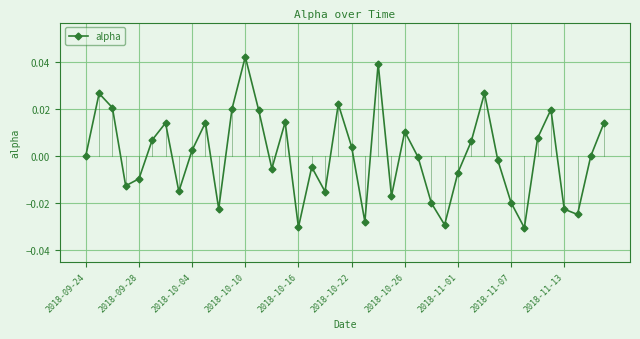

True or false: there are more than 0 points higher than both neighbors.

True